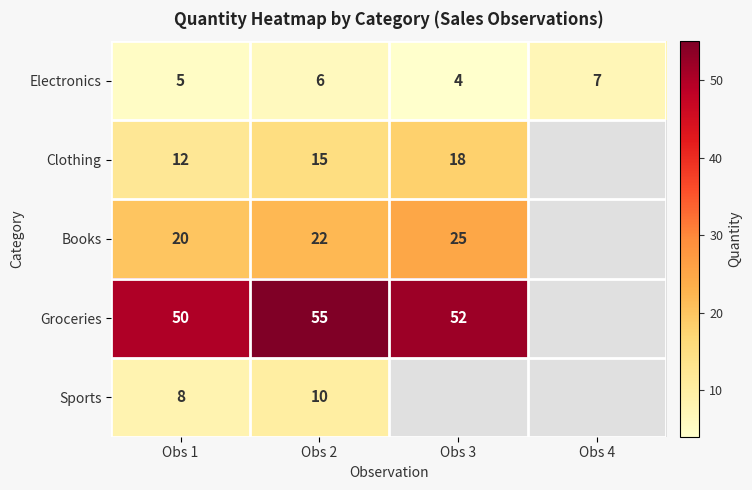

At how many categories does at least one series exceed 42?

3